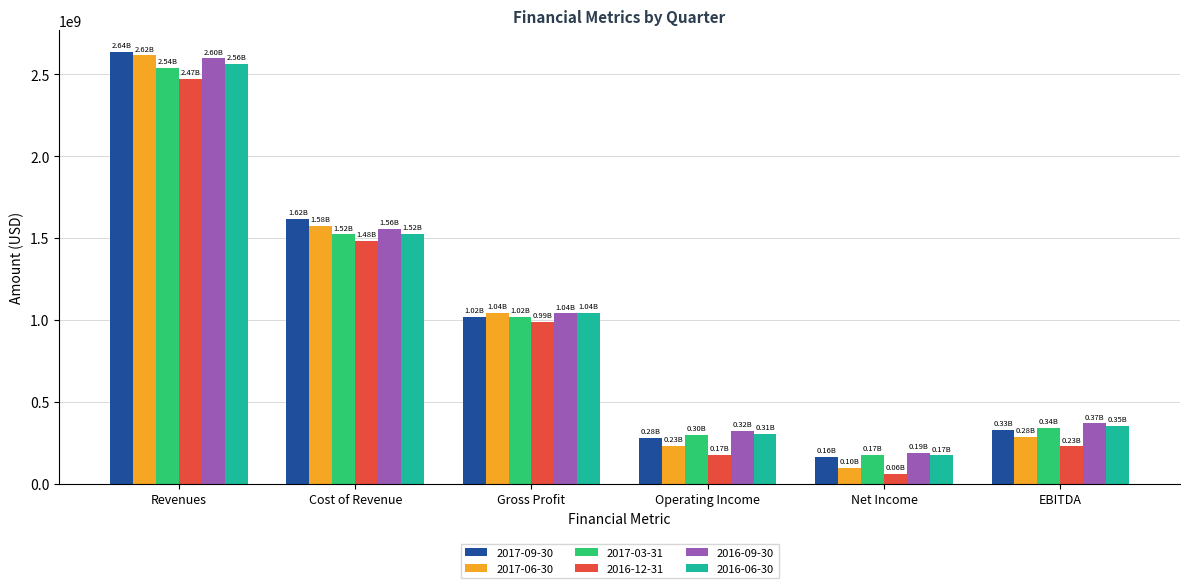

True or false: 2016-12-31 has a value of 398610004 at EBITDA.

False